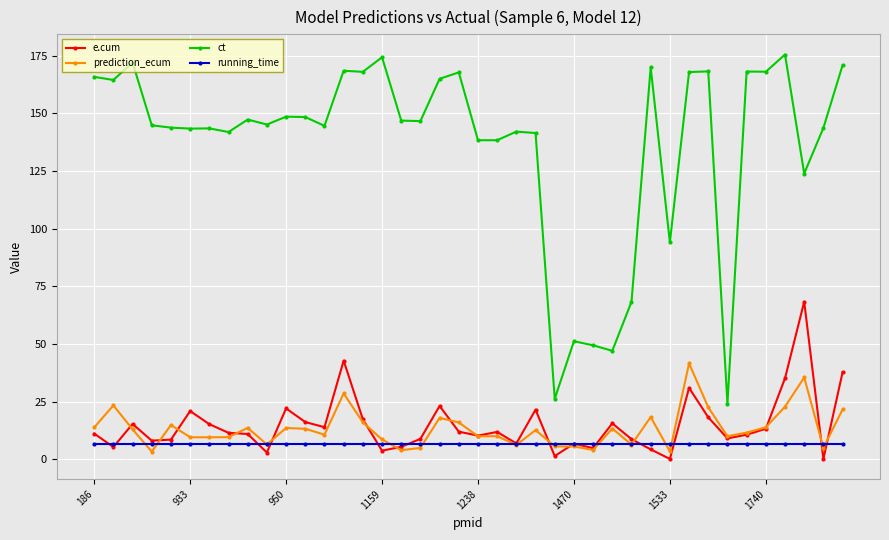

Which series has the largest range (max minus min)?

ct